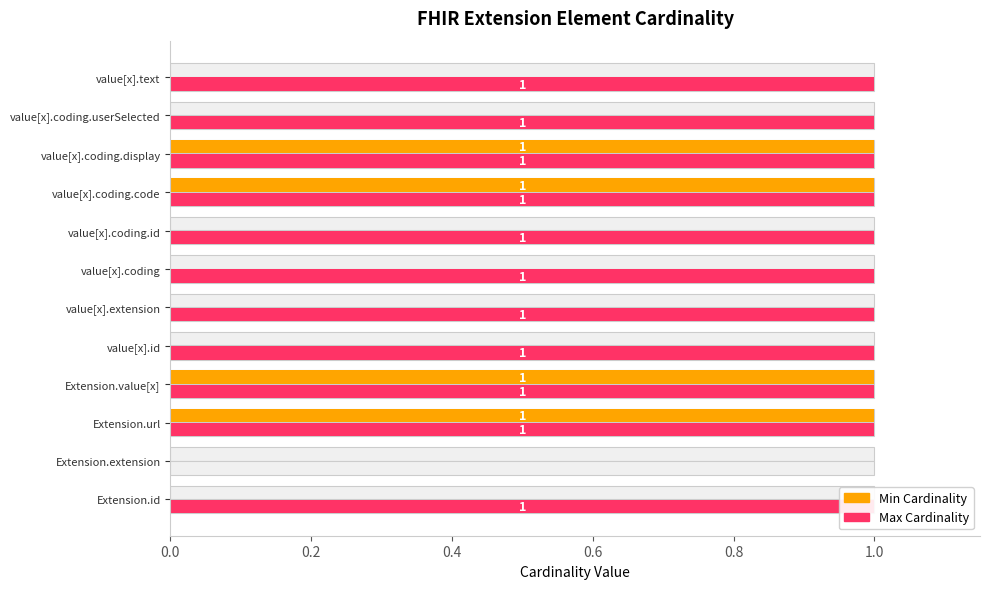

Rank the series by their maximum value, from highest to lowest.

Min Cardinality, Max Cardinality